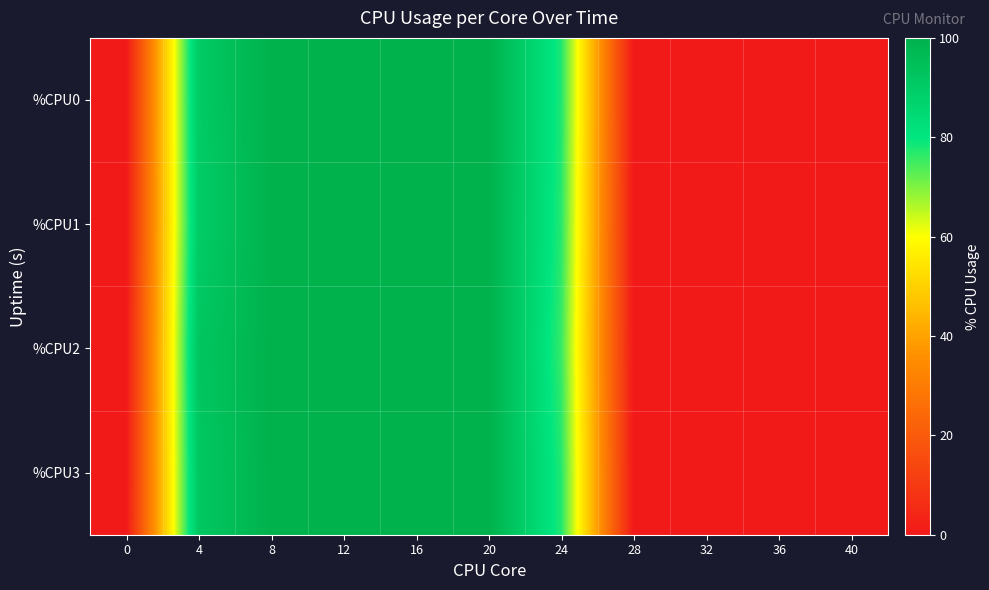

Reading left to right, extract all data points from this chart.

row_0: 0.0	90.0	100.0	100.0	99.7	100.0	77.6	0.0	0.0	0.0	0.2
row_1: 0.0	89.7	99.7	100.0	100.0	99.8	77.0	0.0	0.0	0.0	0.0
row_2: 0.0	92.0	100.0	99.8	100.0	100.0	75.7	0.0	0.0	0.5	0.0
row_3: 0.0	91.3	100.0	100.0	100.0	100.0	77.3	0.0	0.0	0.0	0.0